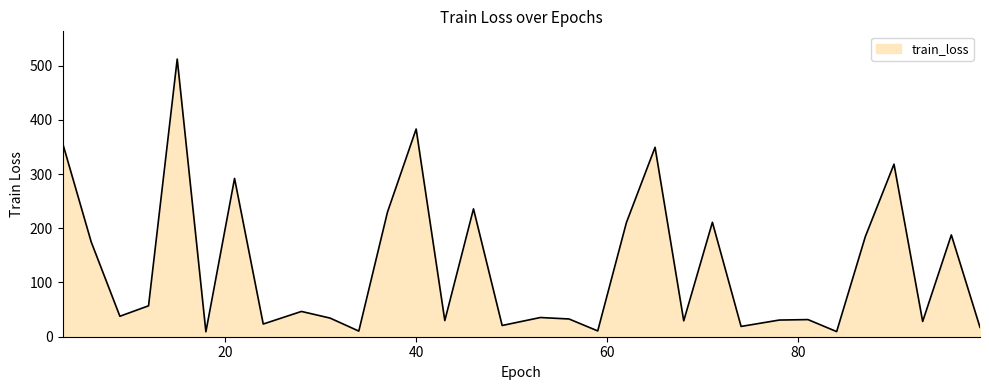

What is the difference between the maximum and minimum values?

502.8